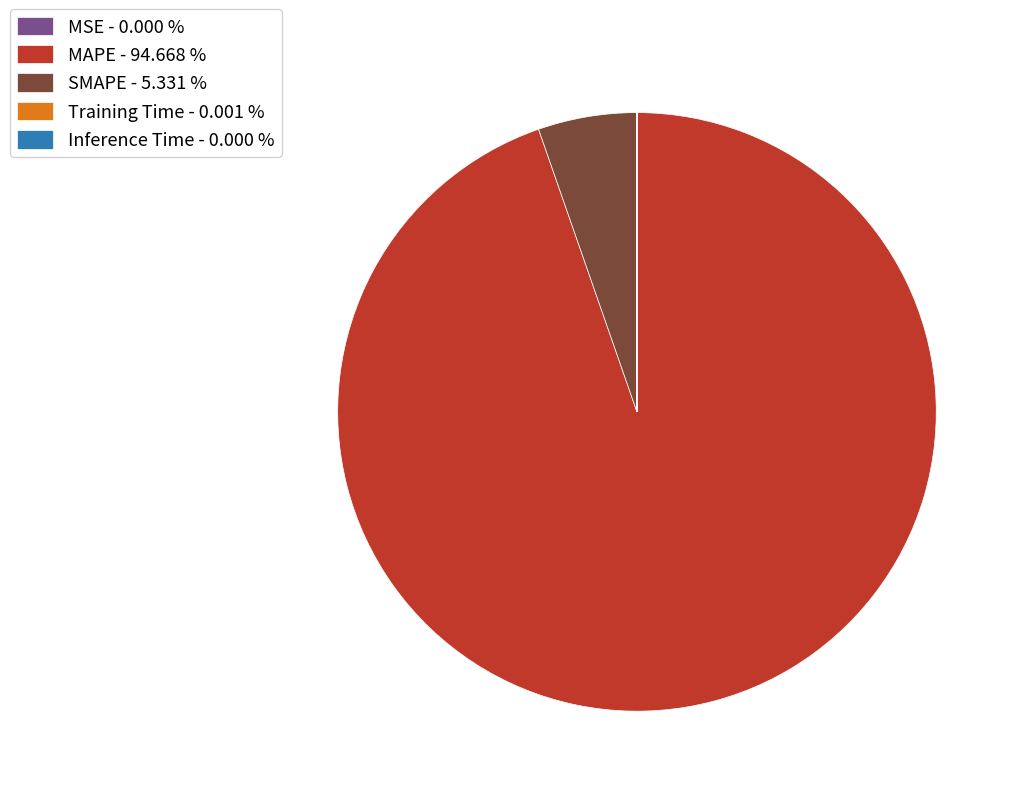

Does any single category account for the majority?

Yes